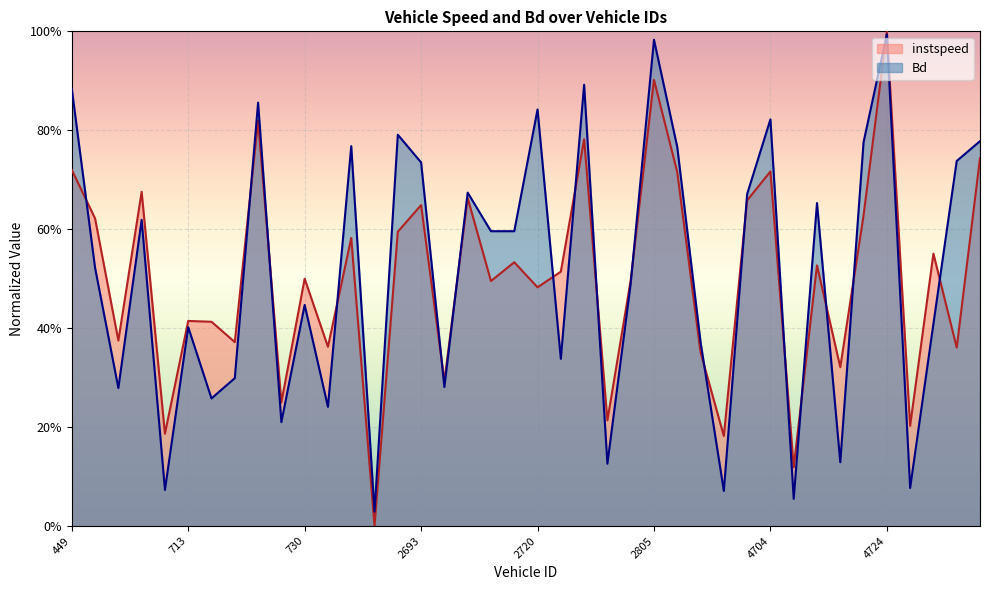

Where is the first local minimum for instspeed?

706